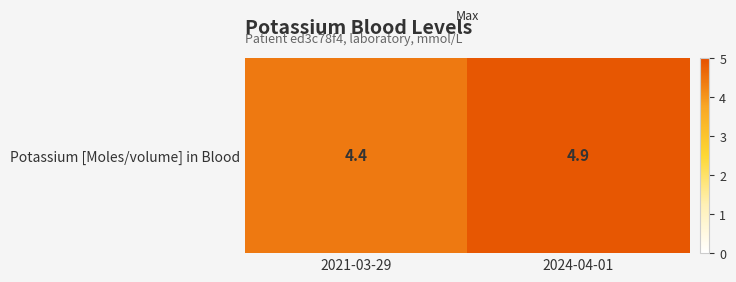

List the labels in order of value, smallest first.

2021-03-29, 2024-04-01